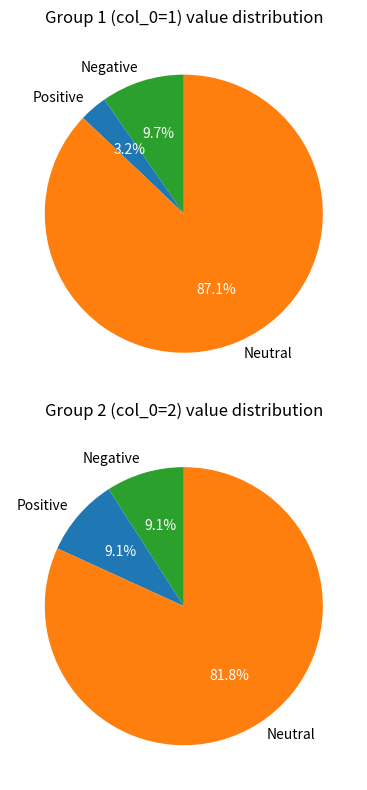

Rank the series by their average value, from lowest to highest.

2, 1